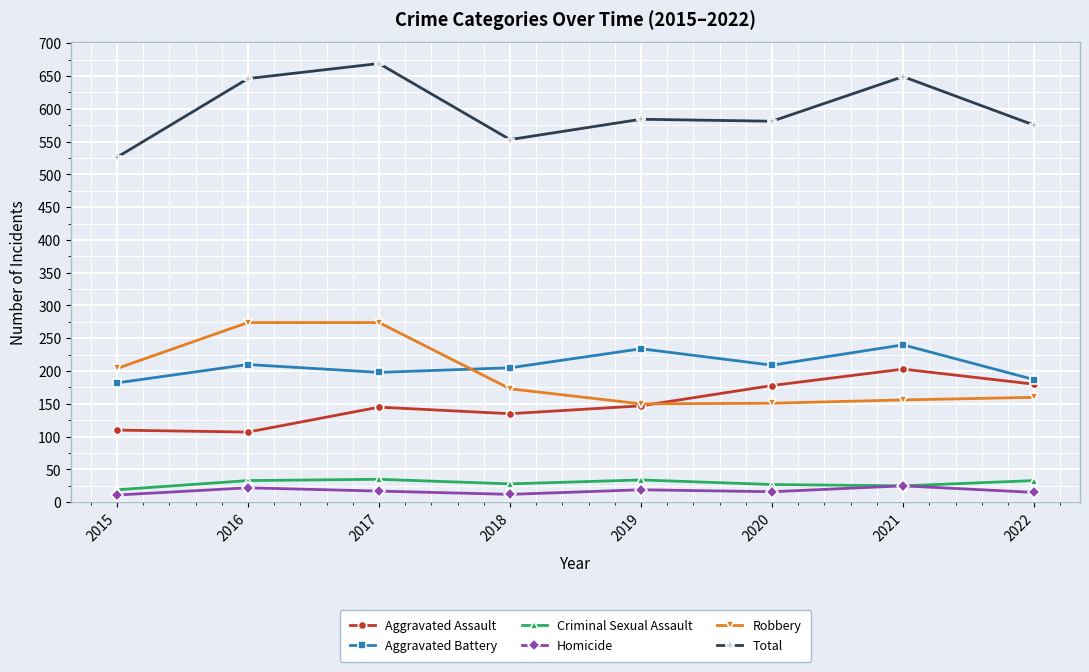

Does the chart have visible grid lines?

Yes